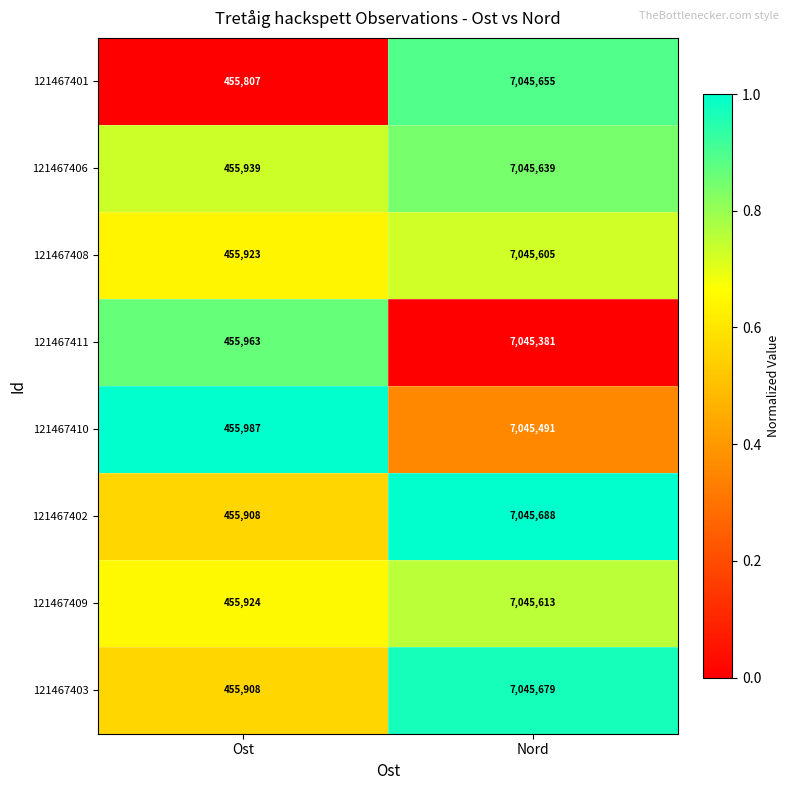

What is the difference between the highest and lowest values at Nord?

307